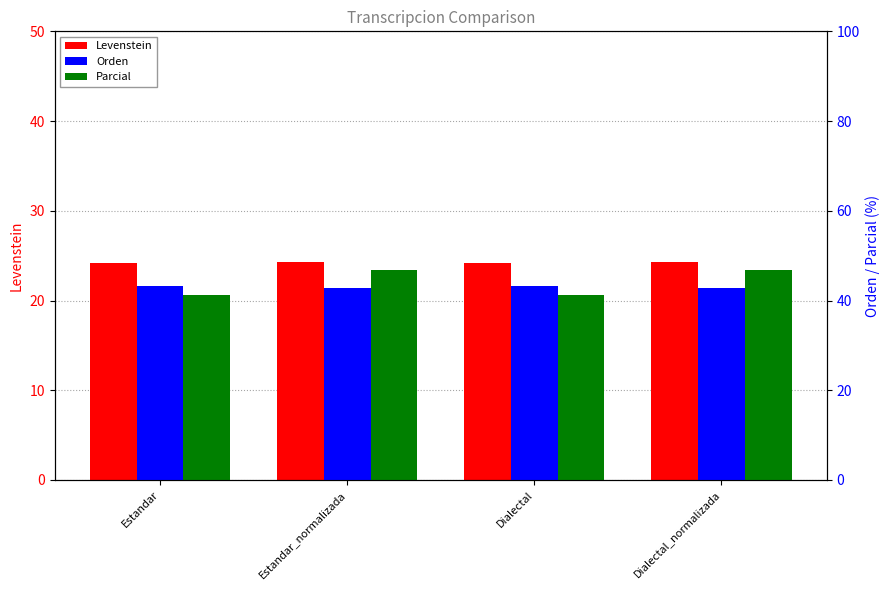

How many data points in Orden are less than 43?

2